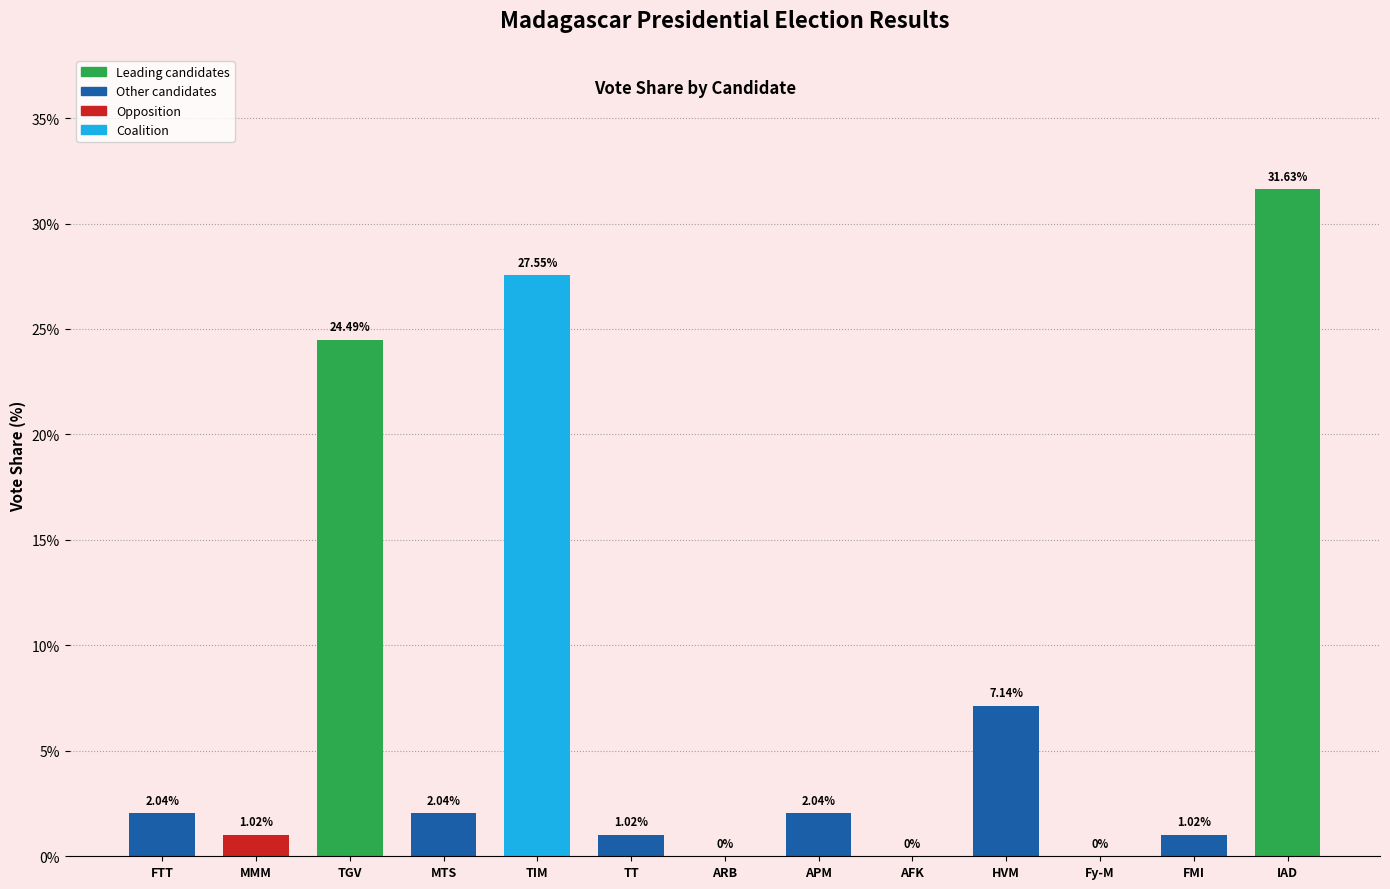

At which label does the data first exceed 2?

FTT